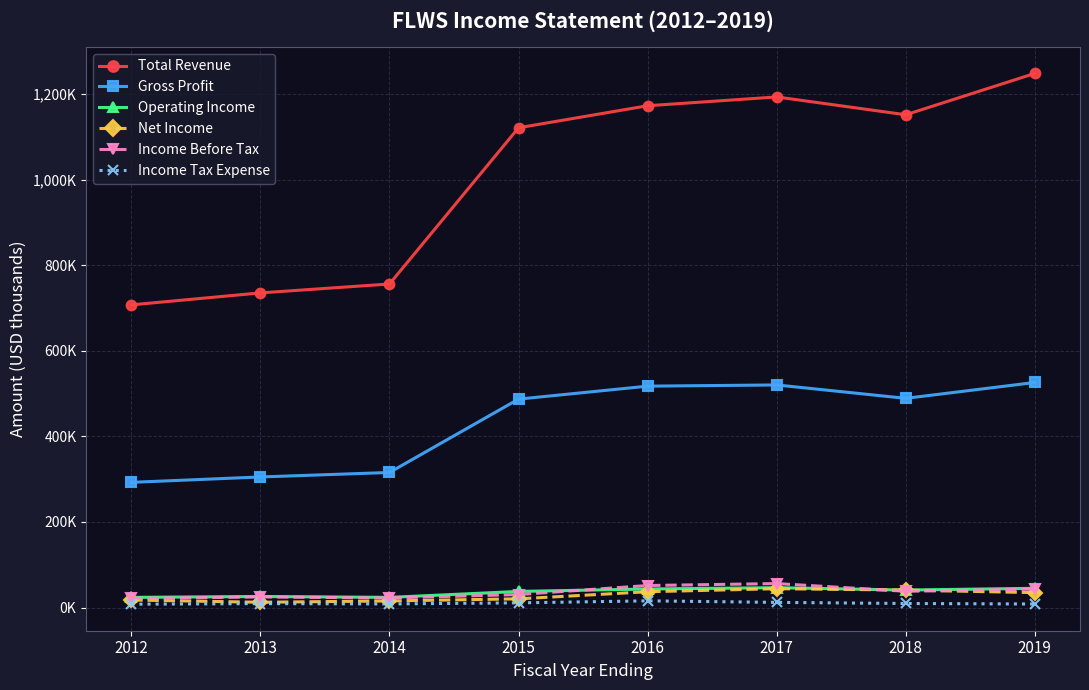

True or false: Income Tax Expense has more than 1 interior local peaks.

True